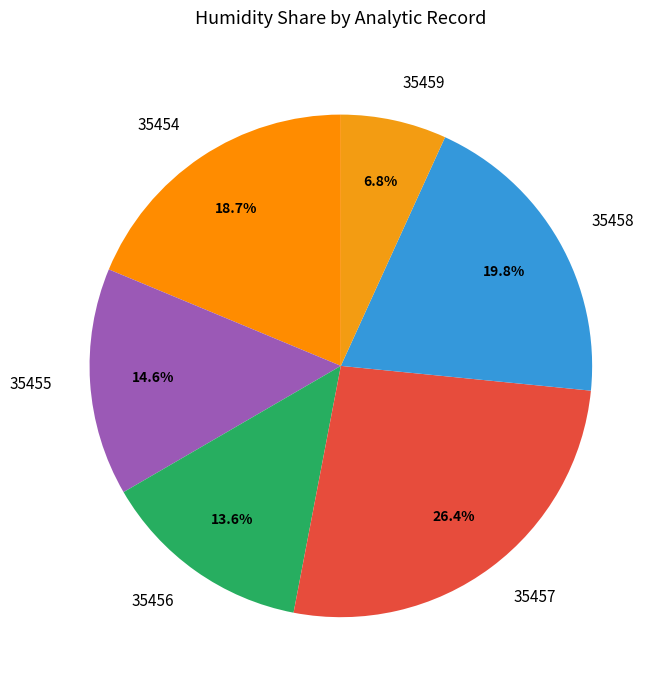

How many slices are in this pie chart?

6